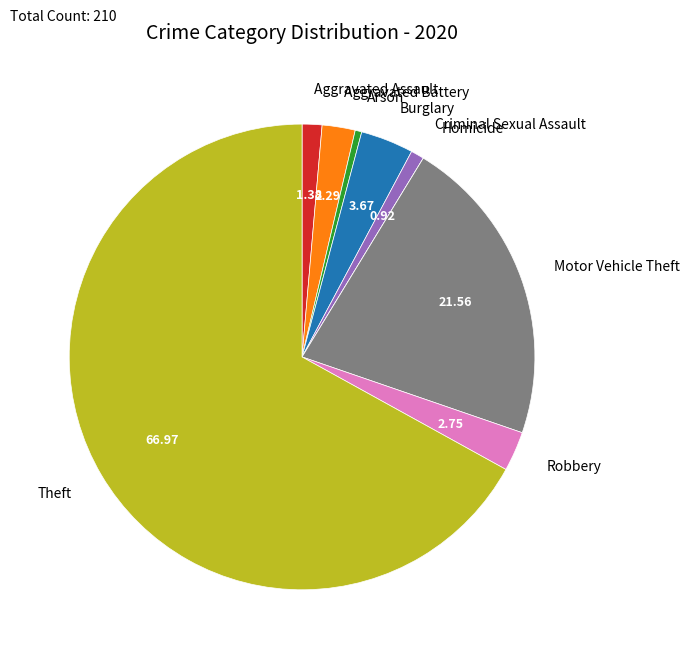

Is the sum of Theft and Arson greater than half?

Yes